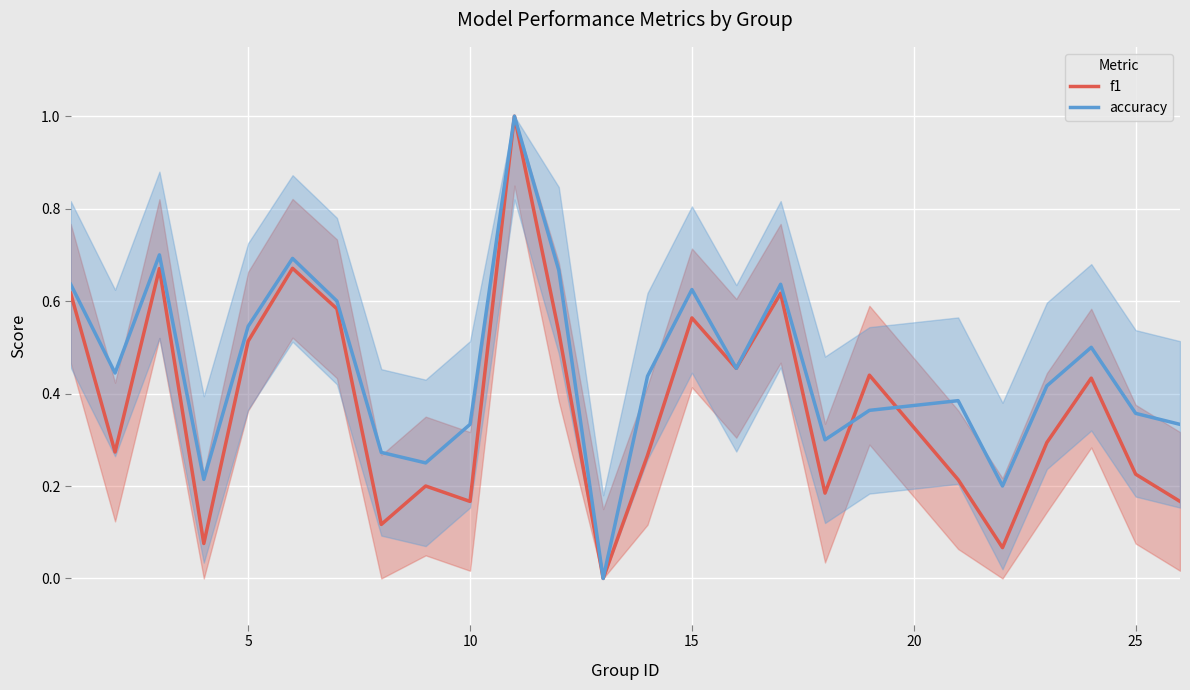

List the series in order of their overall mean, lowest first.

f1, accuracy